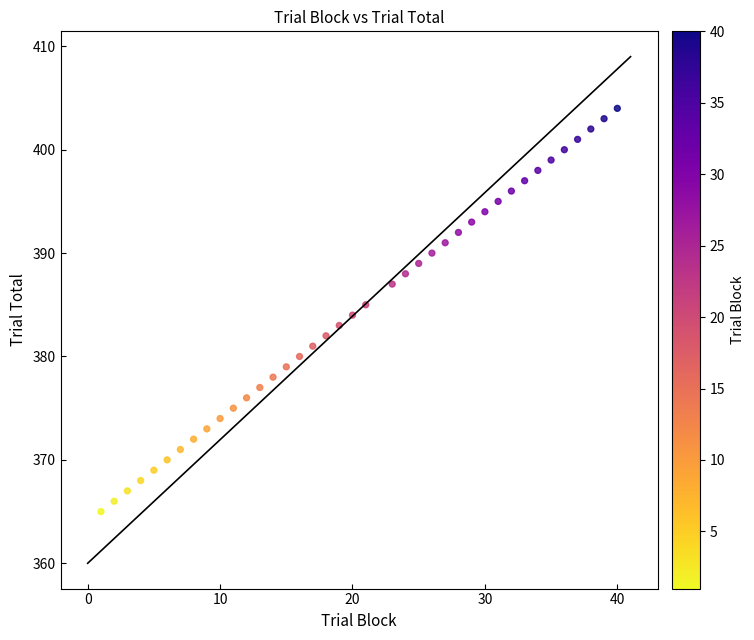

What is the range of Y values (max minus min)?

39